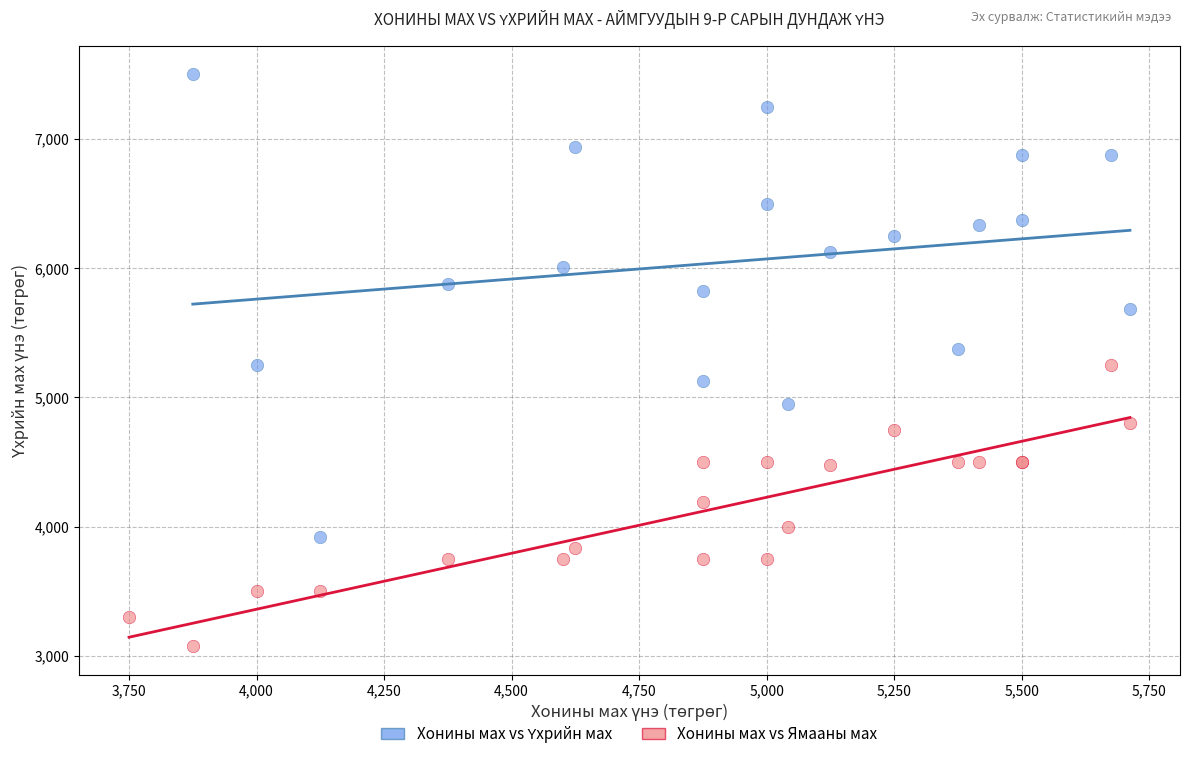

Which series reaches the minimum Y coordinate?

Хонины мах vs Ямааны мах